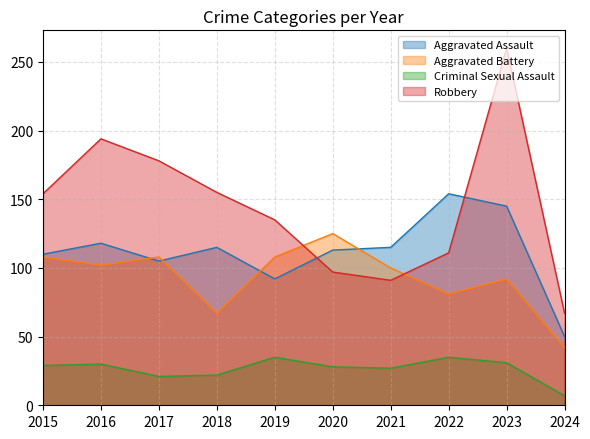

Does the chart display data point markers on the line(s)?

No